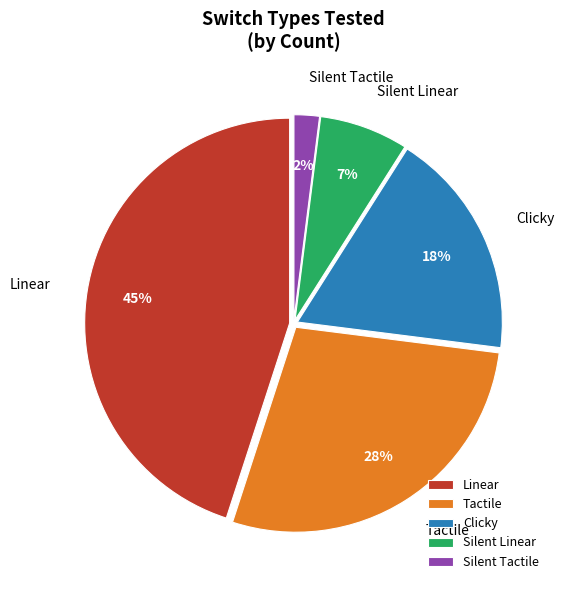

Is Linear the majority of the pie?

No